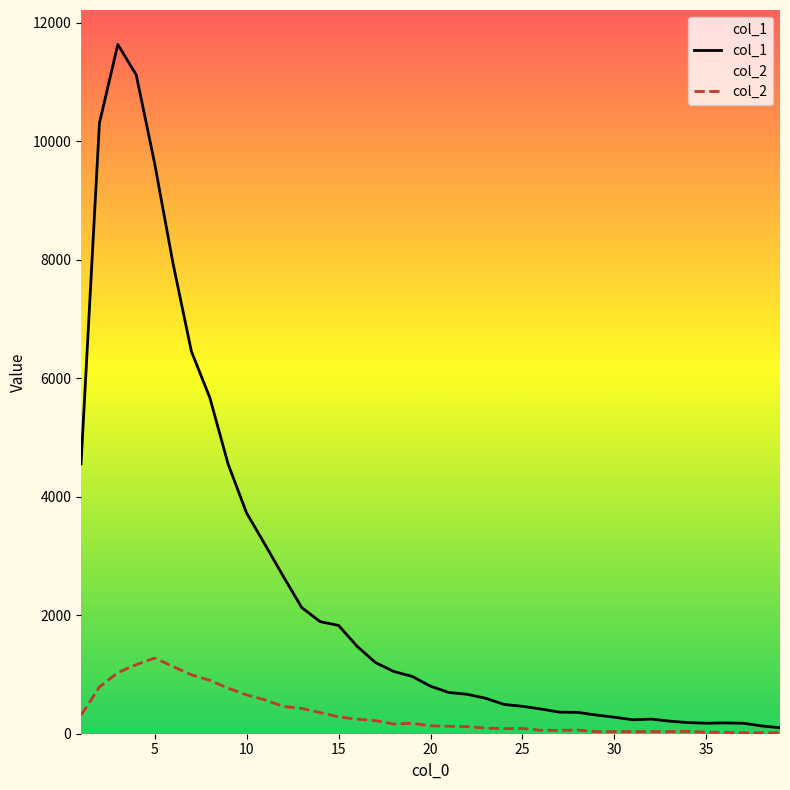

Count the number of categories in the chart.

39